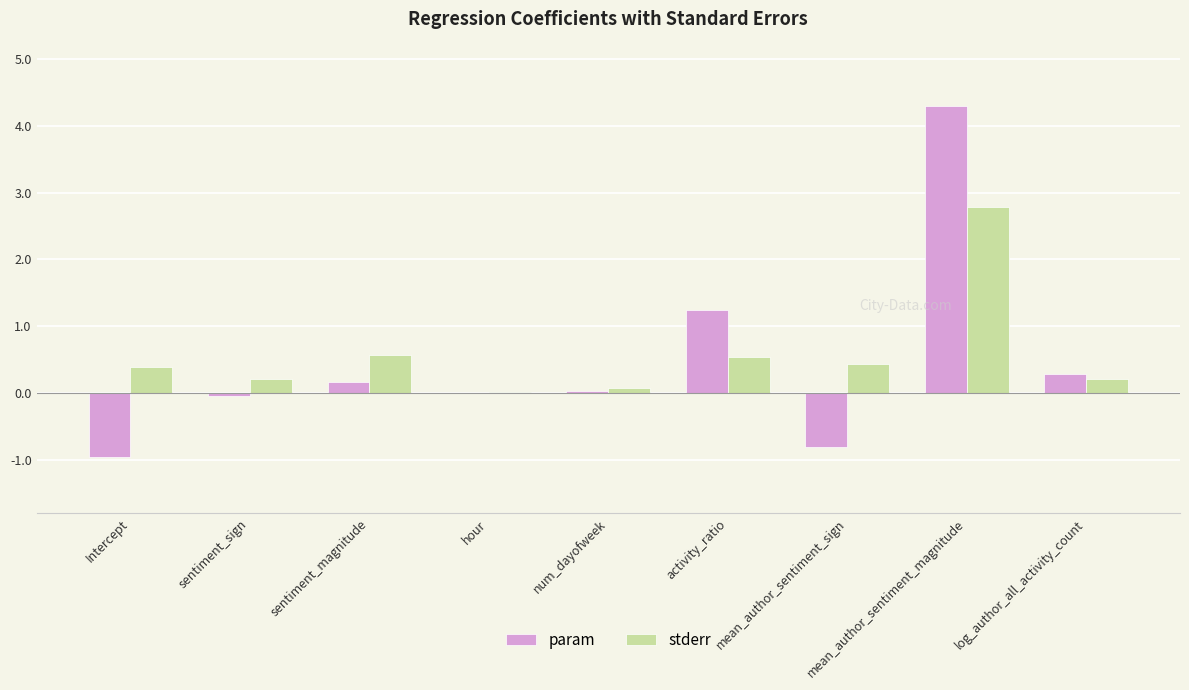

What is the maximum value shown in the chart?

4.3